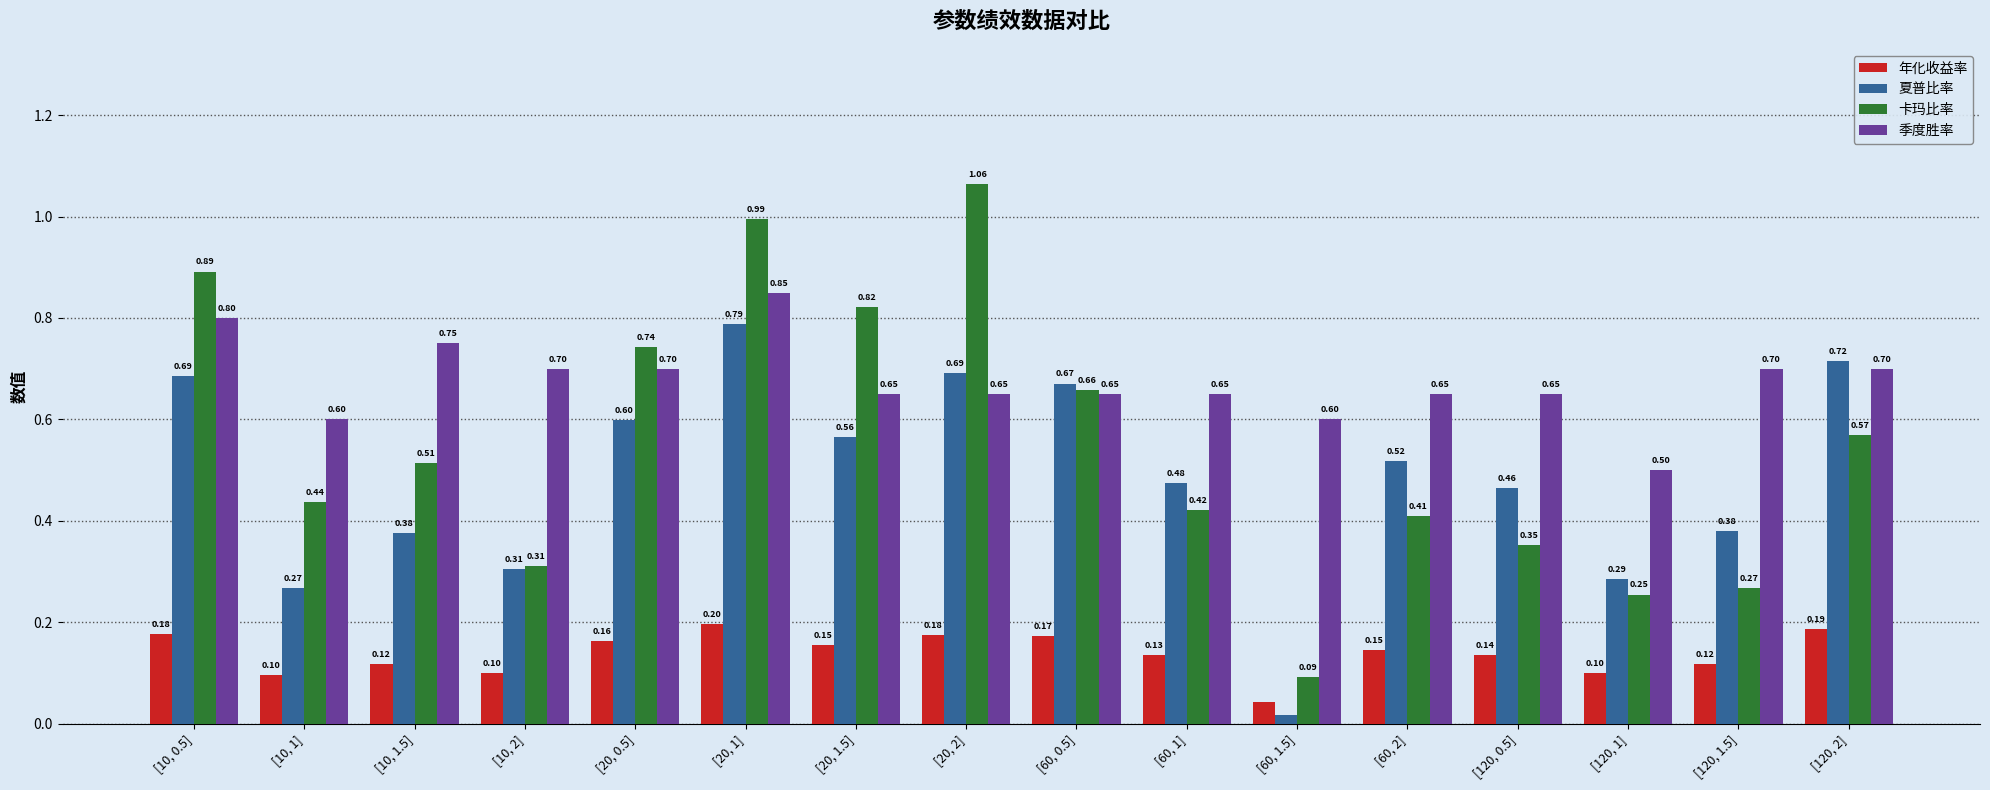

What is the total value across all series at [60, 2]?

1.7